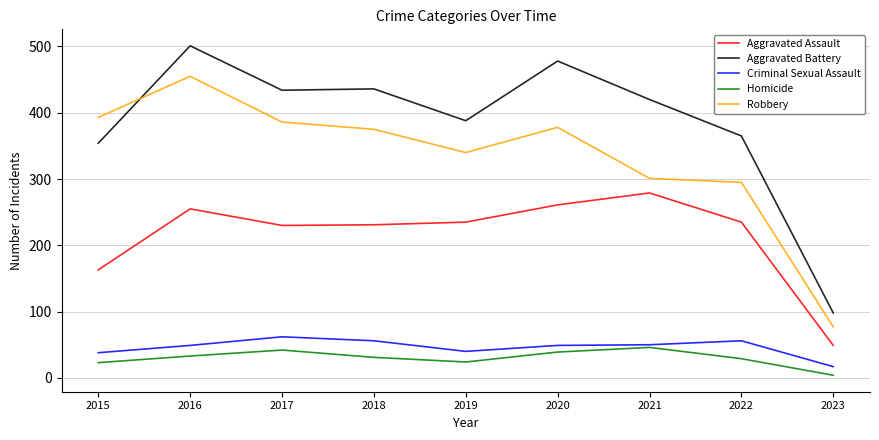

Does the chart display data point markers on the line(s)?

No